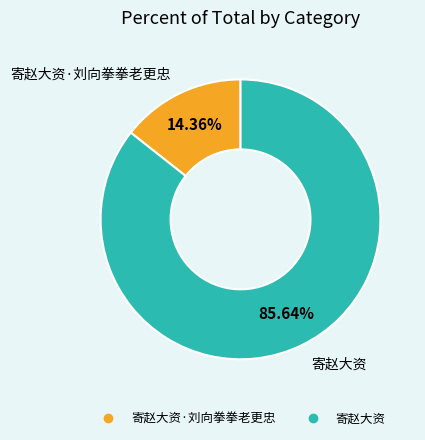

Is there any slice that represents more than half of the pie?

Yes